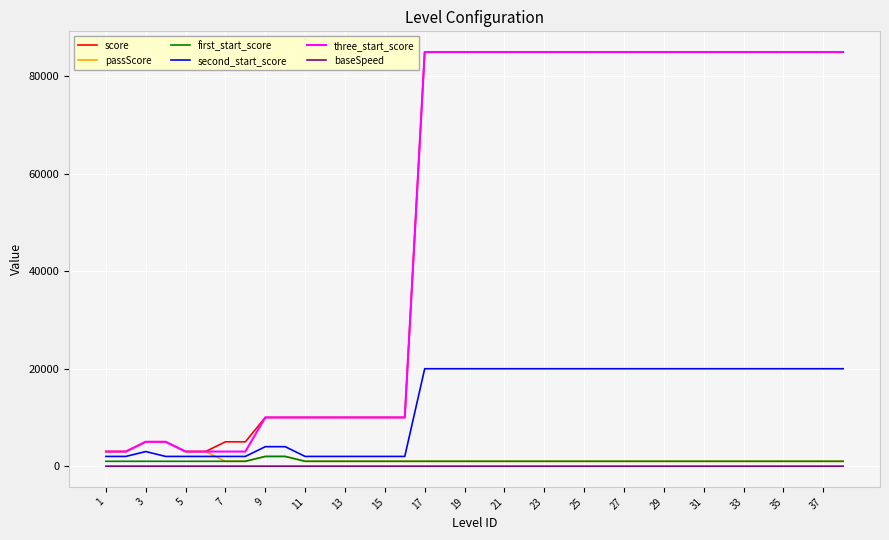

Does the chart have visible grid lines?

Yes